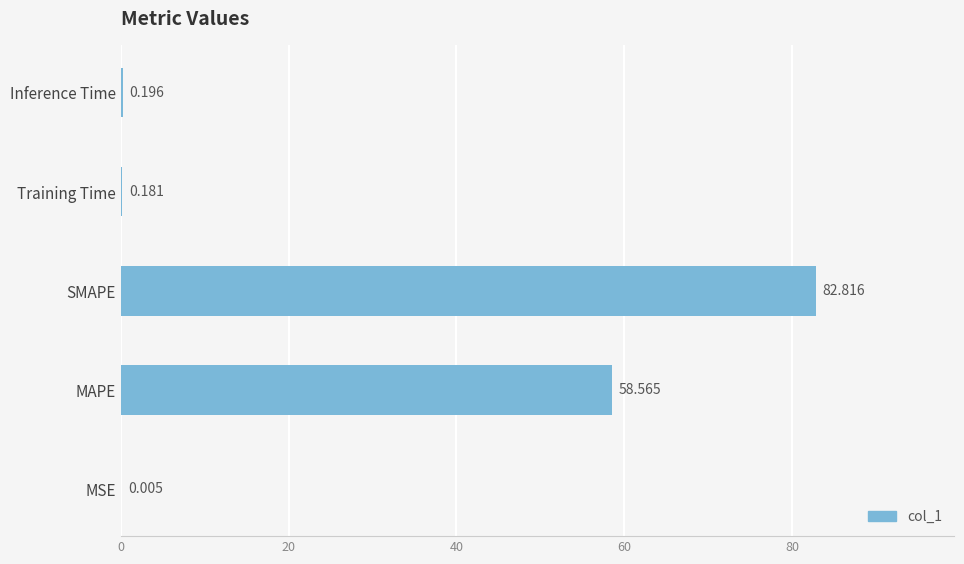

Where is the data nearest to the value 41?

MAPE